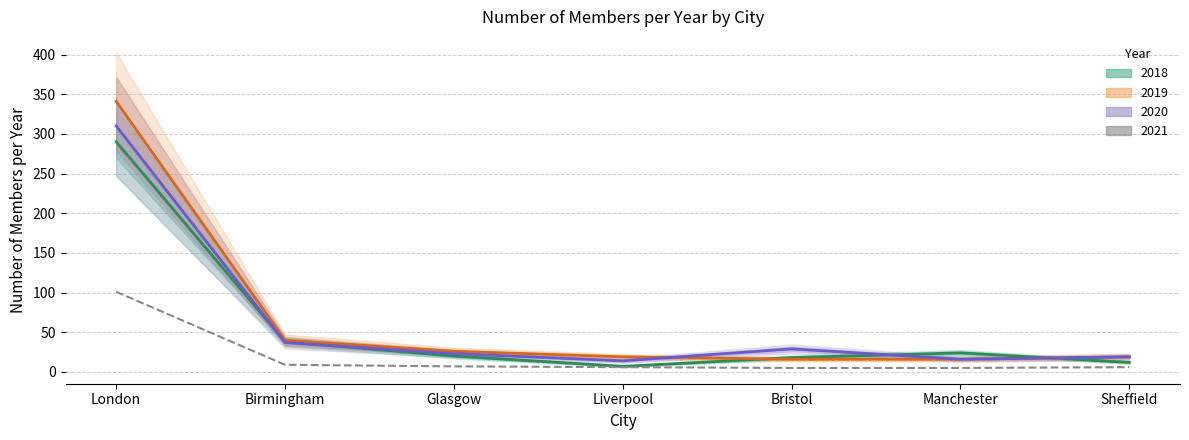

Which series has the largest total across all categories?

2019